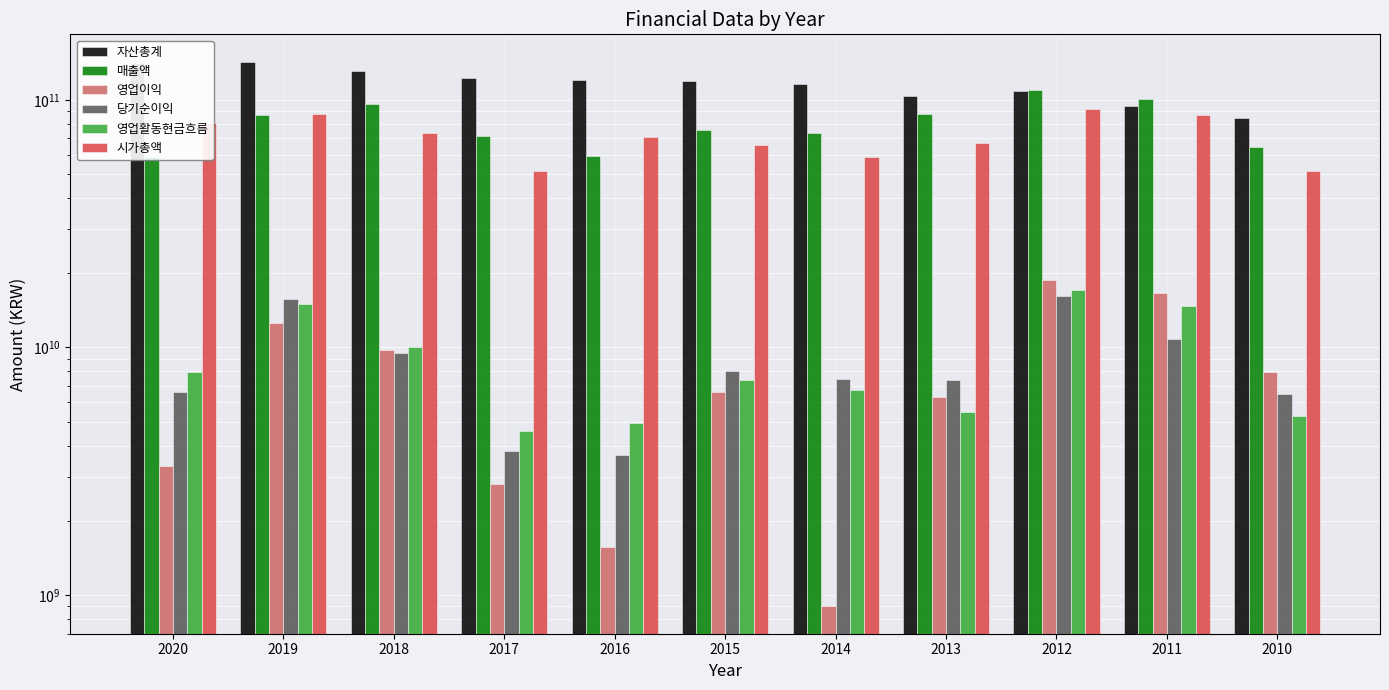

List the series in order of their peak value, highest first.

자산총계, 매출액, 시가총액, 영업이익, 영업활동현금흐름, 당기순이익